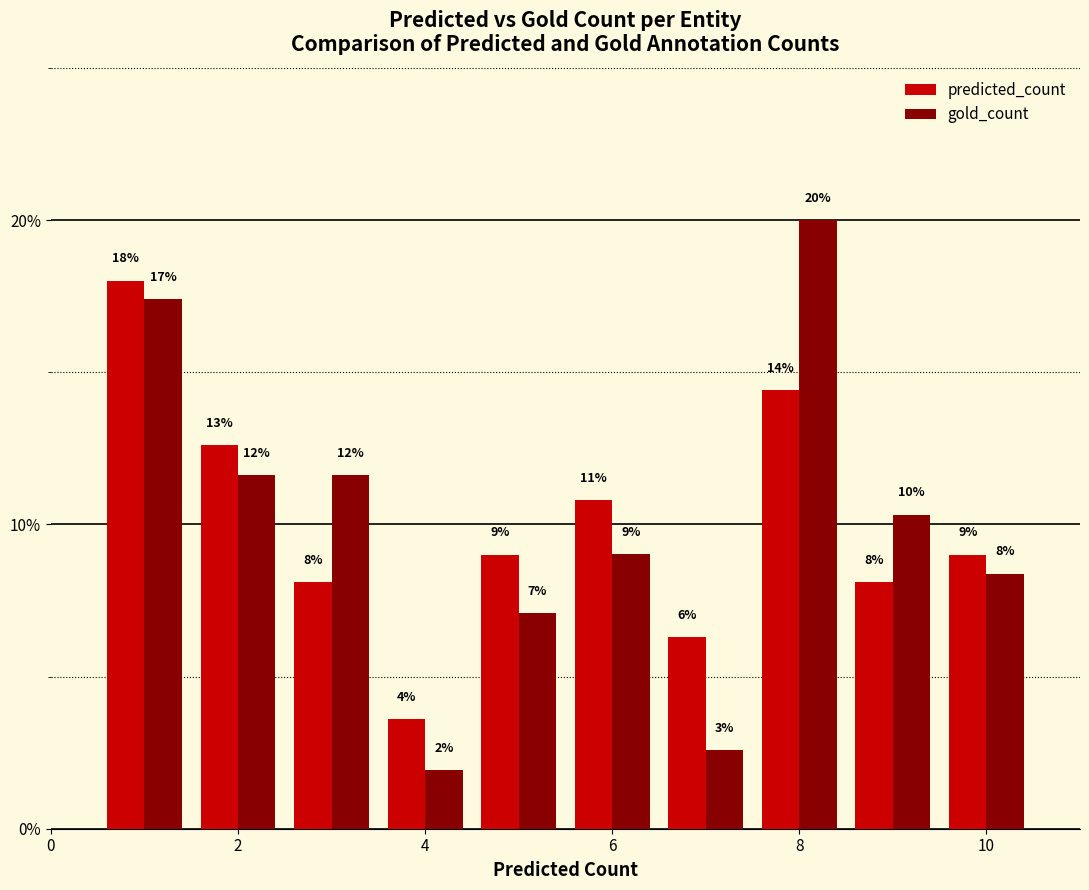

Rank the series by their maximum value, from lowest to highest.

predicted_count, gold_count